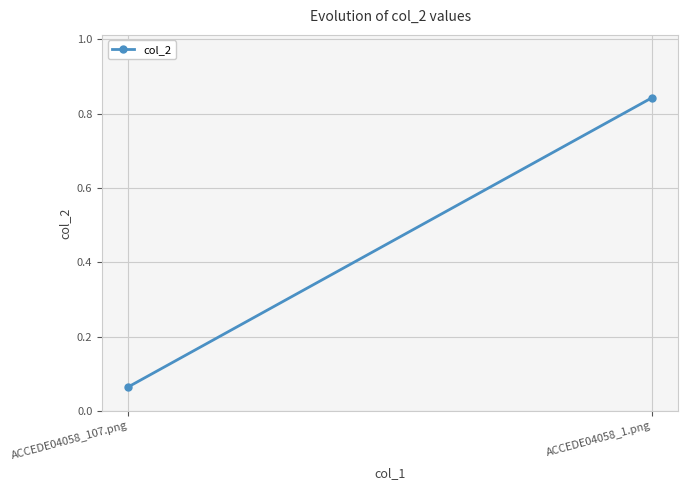

Reading left to right, what are all the values shown in this chart?

0.1	0.8